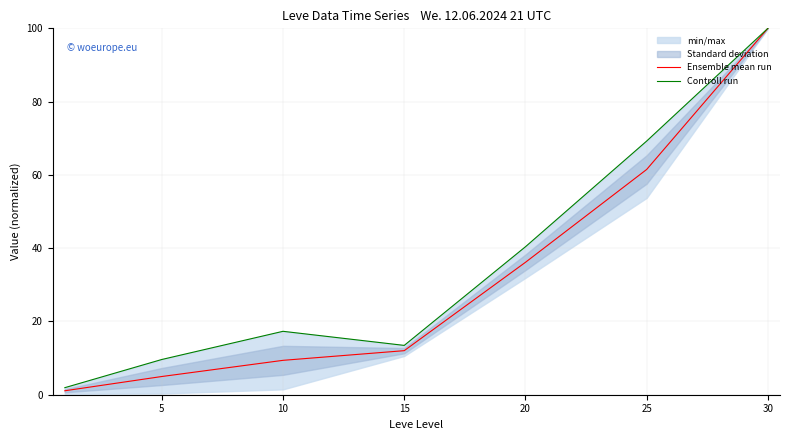

At which label does Controll run first exceed 17?

10